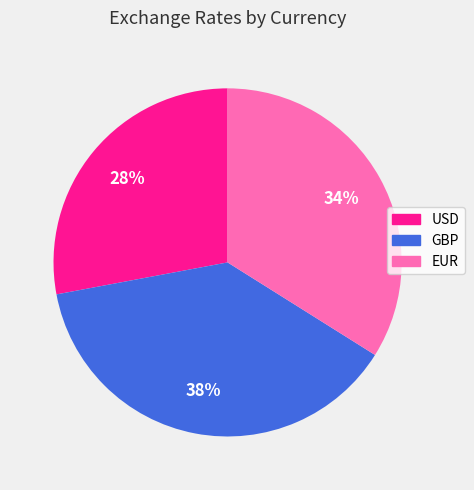

What percentage is the EUR slice, to the nearest percent?

34%